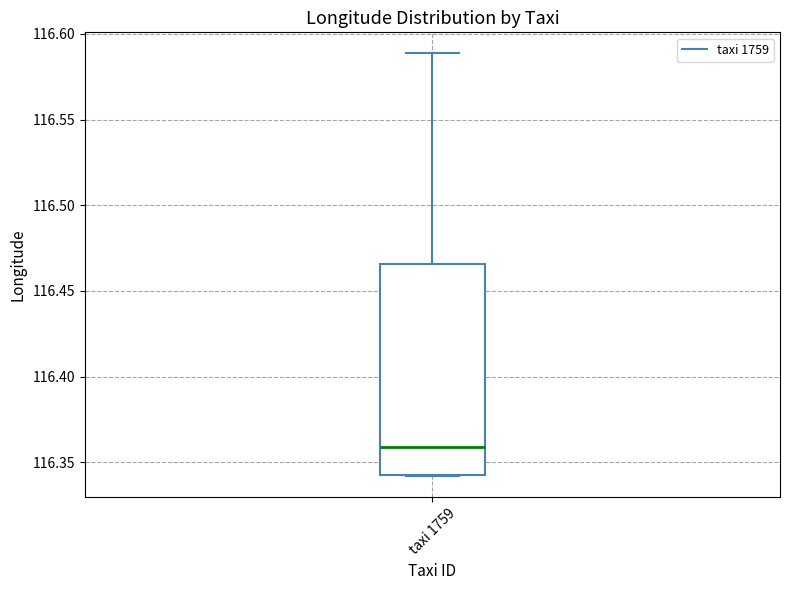

Transcribe this box plot: give where the median line is, the range the box spans, and where the two whiskers end, as read against the y-axis. The values are not printed on the chart, so give them approximately, as read against the axis.

median 116.360, box 116.340 to 116.465, whiskers 116.340 to 116.590